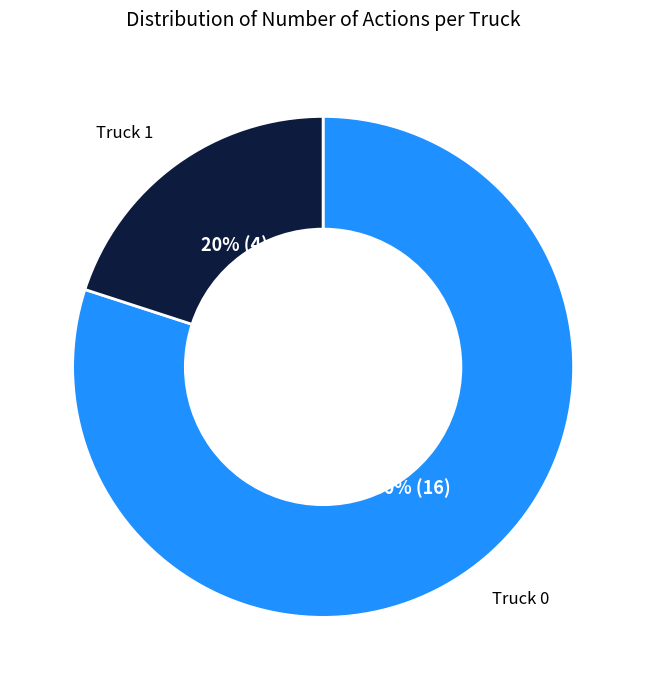

To the nearest percent, what percentage of the pie is Truck 1?

20%